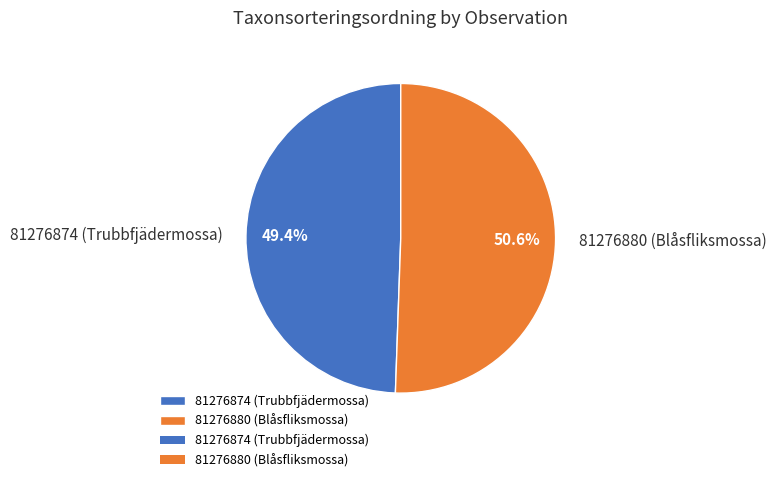

Between 81276880 (Blåsfliksmossa) and 81276874 (Trubbfjädermossa), which is larger?

81276880 (Blåsfliksmossa)